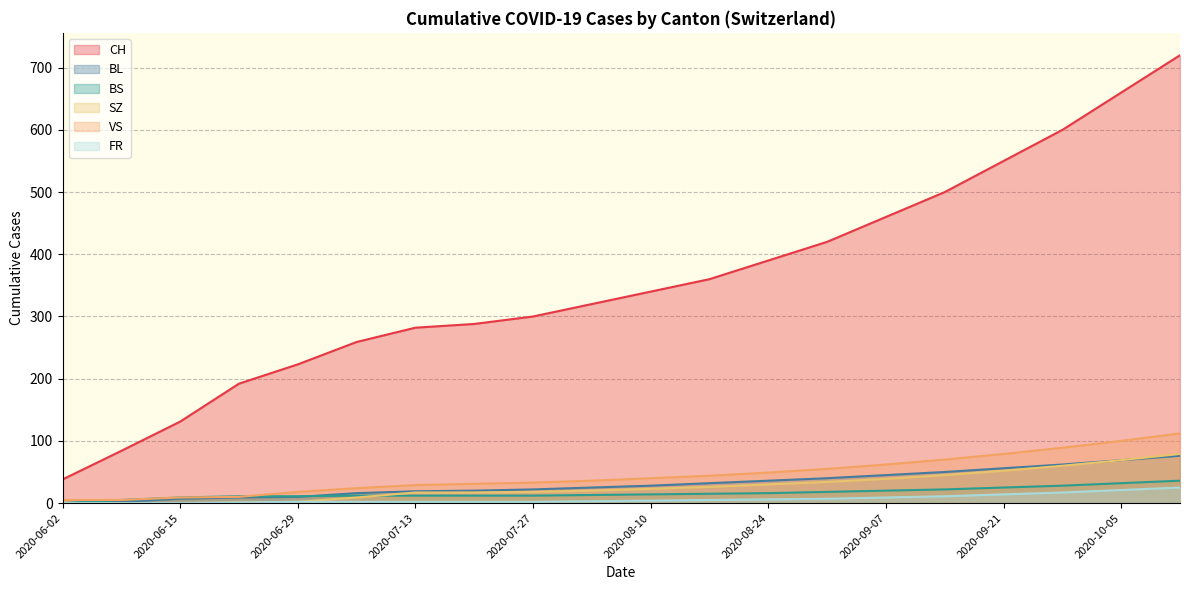

The value of BS at 2020-06-02 is 0. True or false?

True